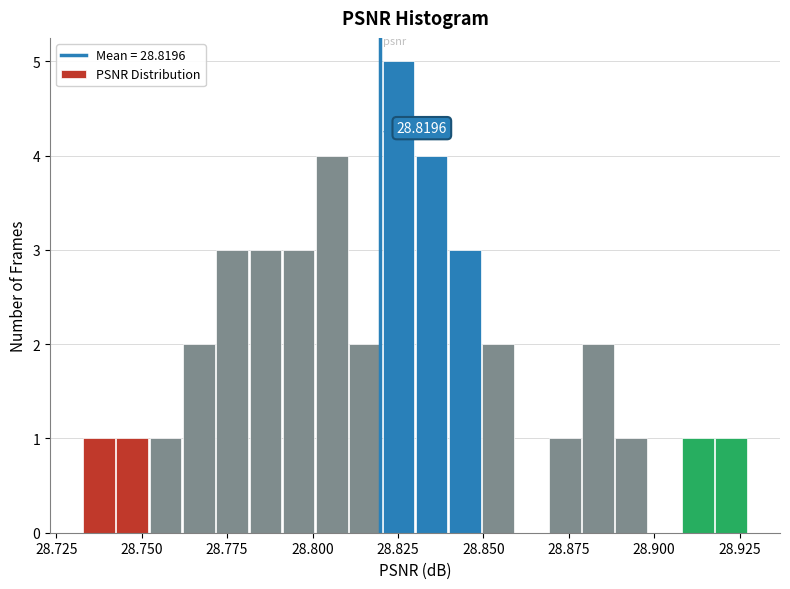

Read against the x-axis, roughly where is the centre of the tallest bar?

28.825